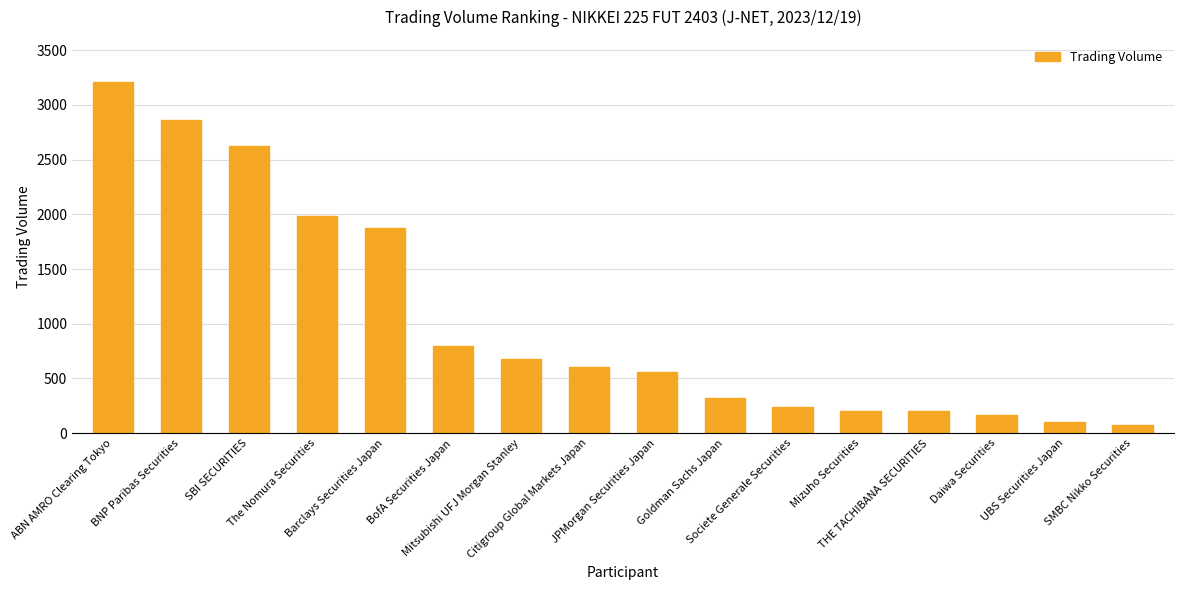

What is the minimum value shown in the chart?

74